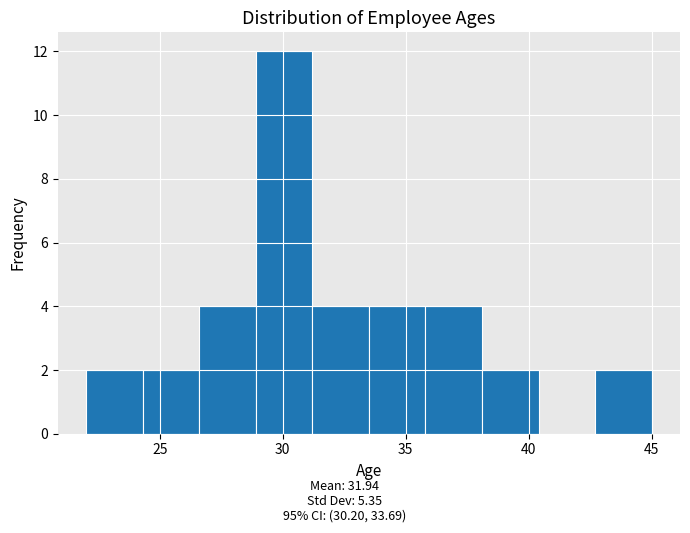

Over which range of the x-axis is the bar tallest?

28.9 to 31.2